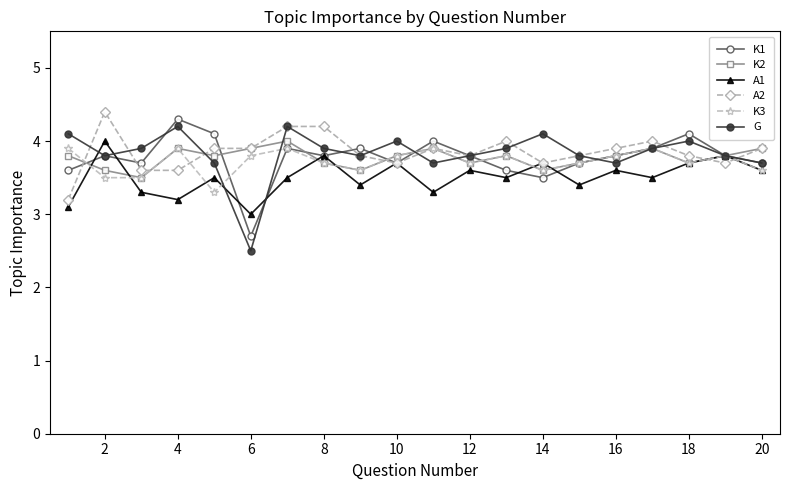

What is the maximum value for K3?

3.9